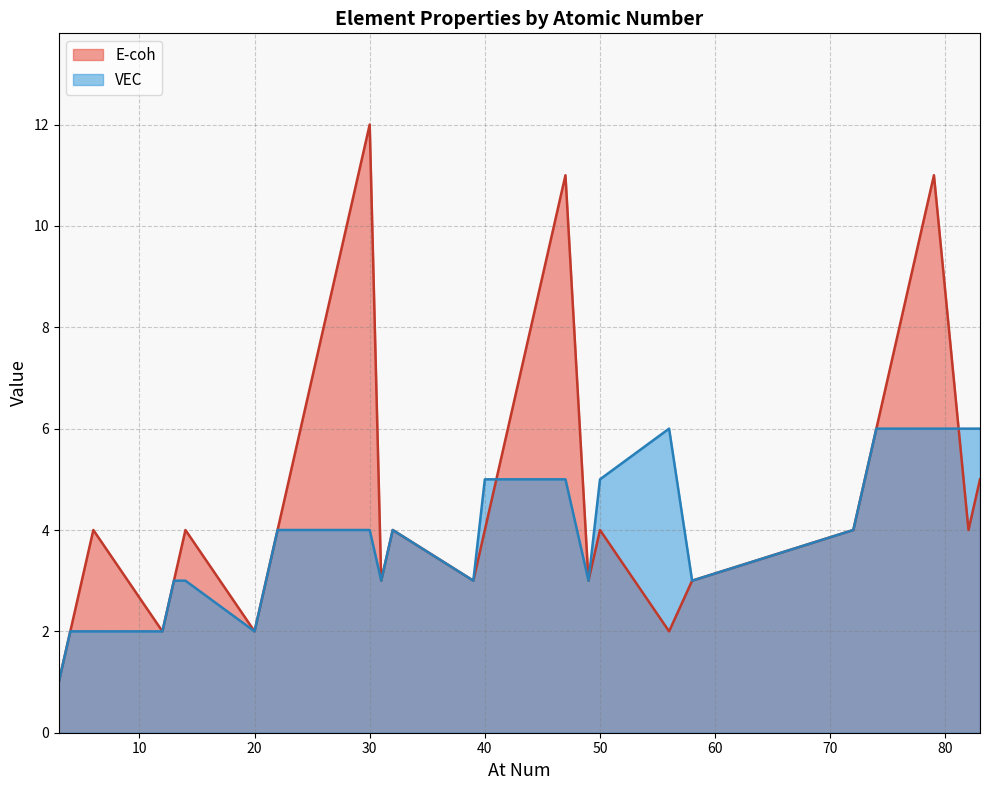

The value of VEC at C is 2. True or false?

True